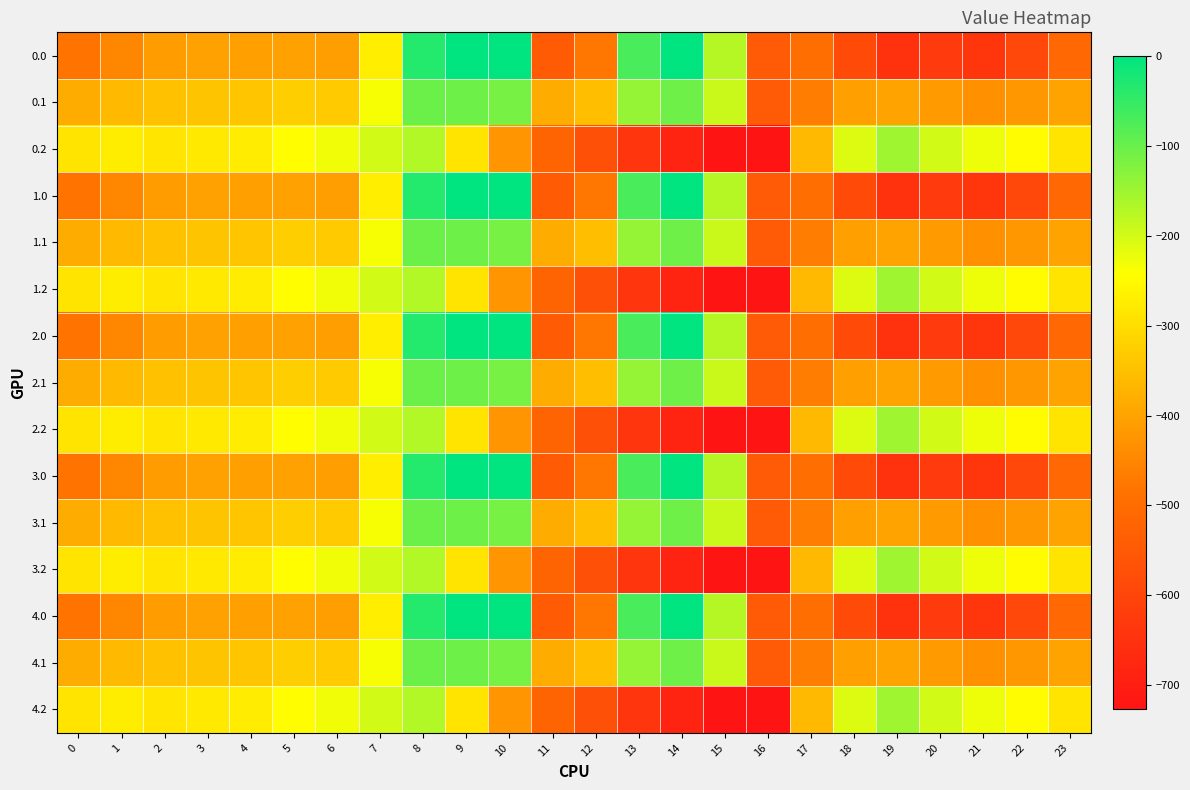

Which category has the lowest value across all series?

16